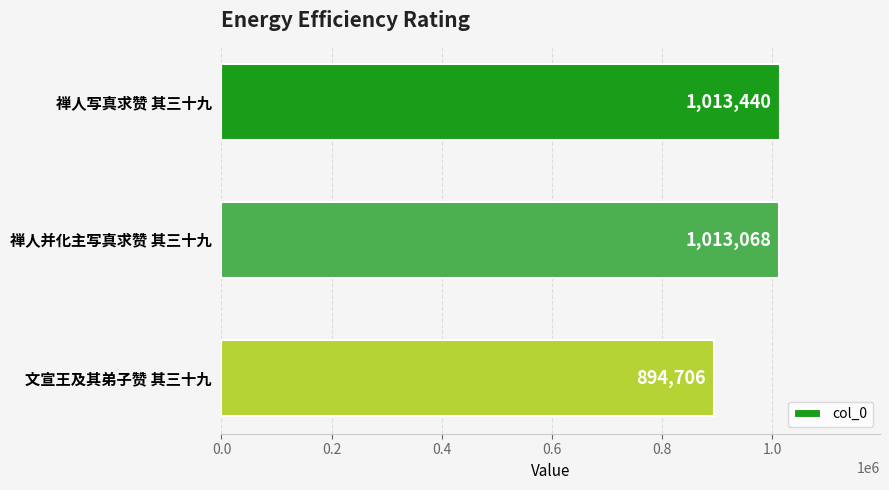

How many bars are there in total?

3